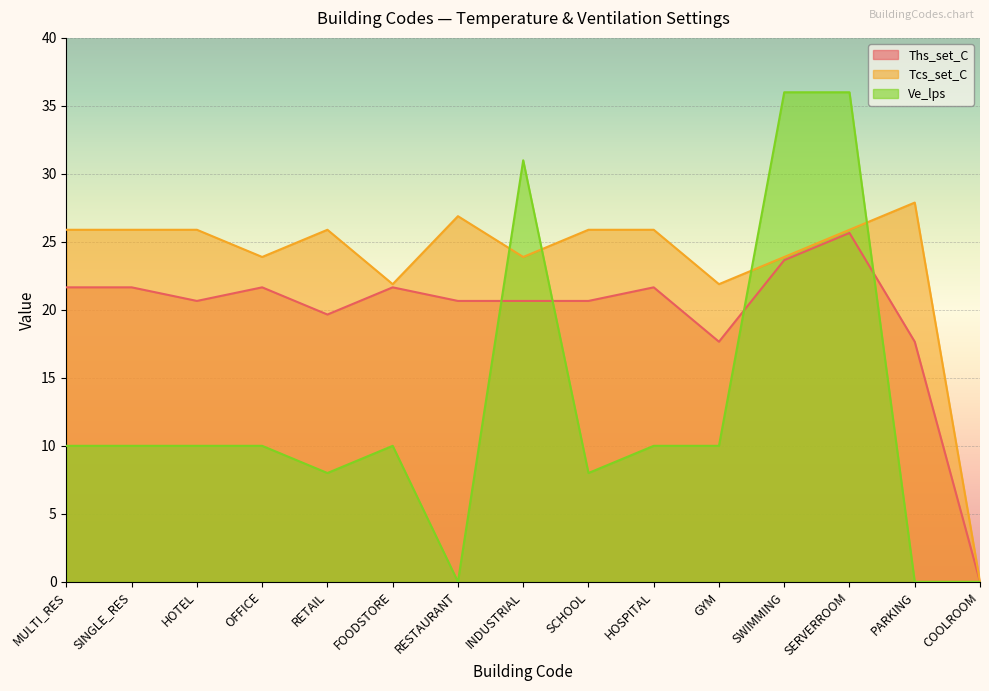

Reading left to right, transcribe all the data shown in this chart.

Ths_set_C: MULTI_RES=21.7	SINGLE_RES=21.7	HOTEL=20.7	OFFICE=21.7	RETAIL=19.7	FOODSTORE=21.7	RESTAURANT=20.7	INDUSTRIAL=20.7	SCHOOL=20.7	HOSPITAL=21.7	GYM=17.7	SWIMMING=23.7	SERVERROOM=25.7	PARKING=17.7	COOLROOM=0.0
Tcs_set_C: MULTI_RES=25.9	SINGLE_RES=25.9	HOTEL=25.9	OFFICE=23.9	RETAIL=25.9	FOODSTORE=21.9	RESTAURANT=26.9	INDUSTRIAL=23.9	SCHOOL=25.9	HOSPITAL=25.9	GYM=21.9	SWIMMING=23.9	SERVERROOM=25.9	PARKING=27.9	COOLROOM=0.0
Ve_lps: MULTI_RES=10.0	SINGLE_RES=10.0	HOTEL=10.0	OFFICE=10.0	RETAIL=8.0	FOODSTORE=10.0	RESTAURANT=0.0	INDUSTRIAL=31.0	SCHOOL=8.0	HOSPITAL=10.0	GYM=10.0	SWIMMING=36.0	SERVERROOM=36.0	PARKING=0.0	COOLROOM=0.0